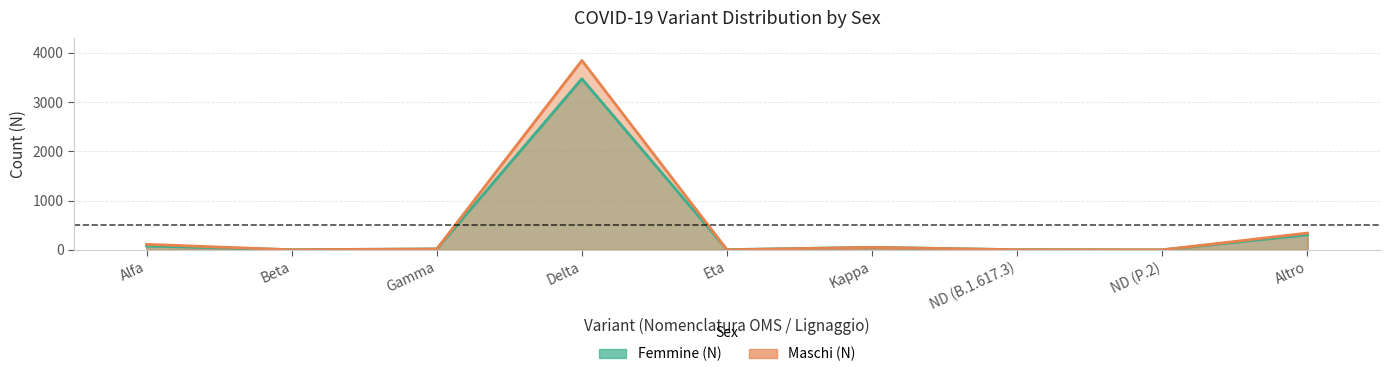

The Femmine (N) series shows 495 at Altro. True or false?

False